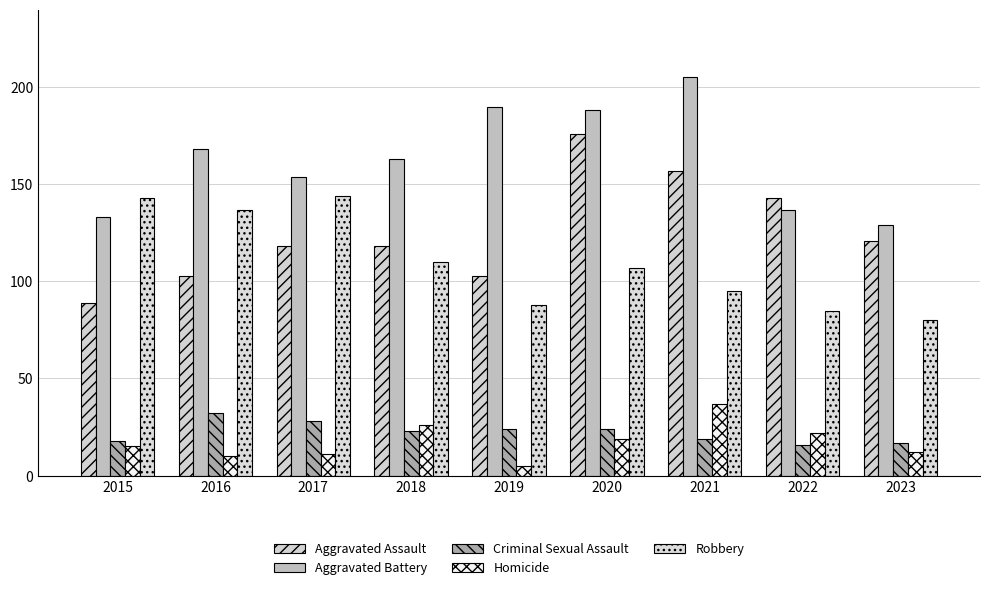

Where does the Criminal Sexual Assault series first go above 23?

2016